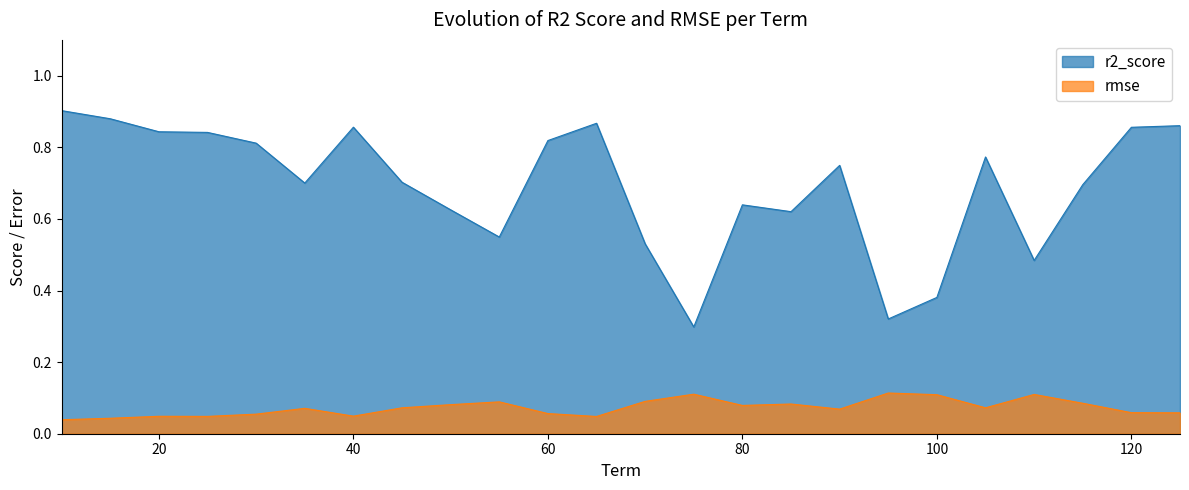

How many interior local valleys does the rmse series have?

6